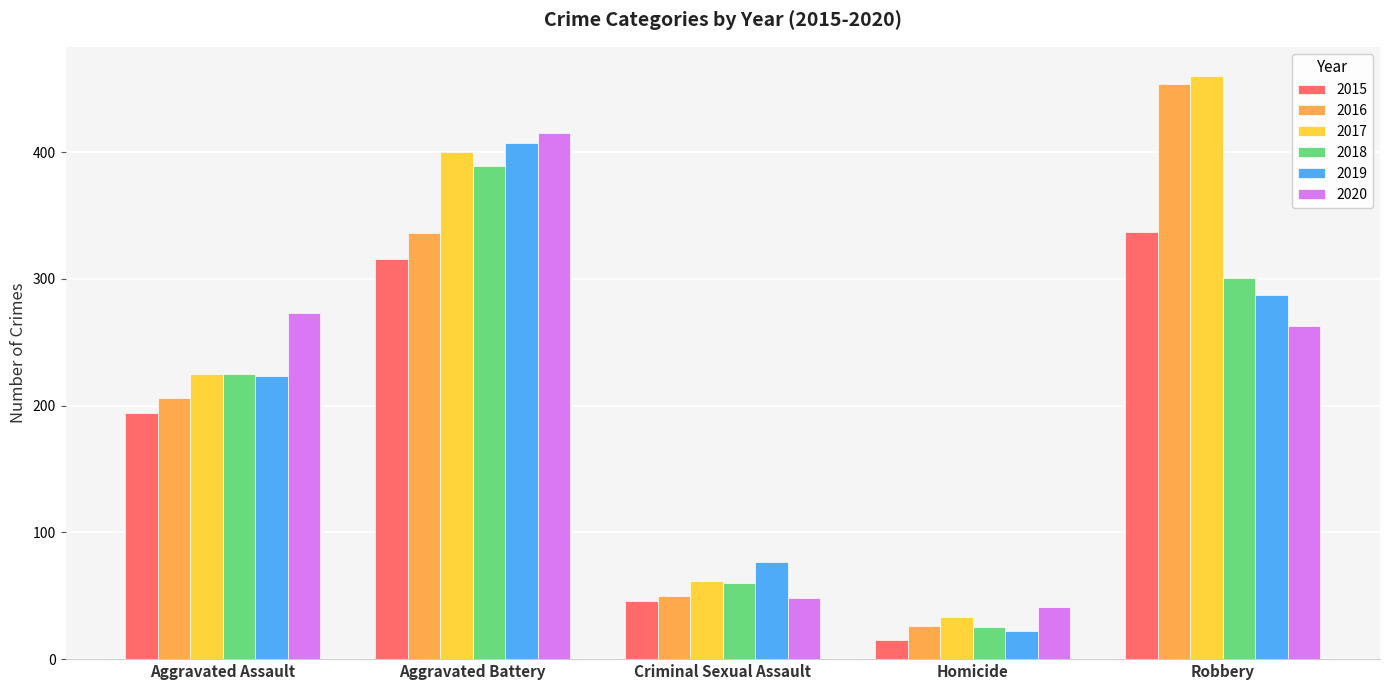

Reading left to right, list all the values displayed in this chart.

2015: 194	316	46	15	337
2016: 206	336	50	26	454
2017: 225	400	62	33	460
2018: 225	389	60	25	301
2019: 223	407	77	22	287
2020: 273	415	48	41	263